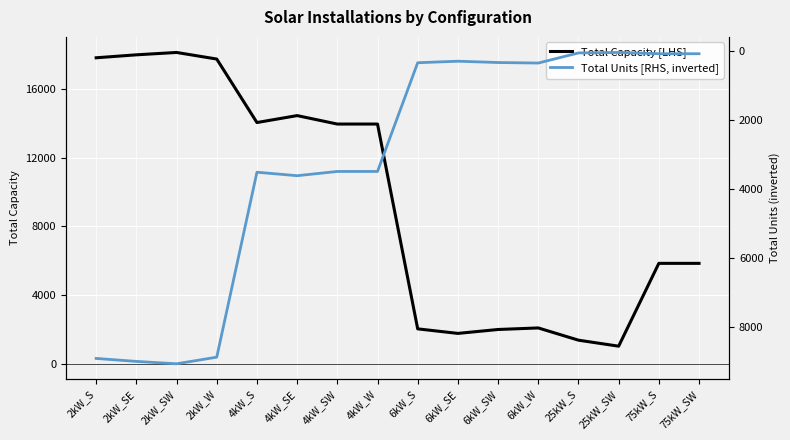

True or false: Total Capacity [LHS] has more than 1 points higher than both neighbors.

True